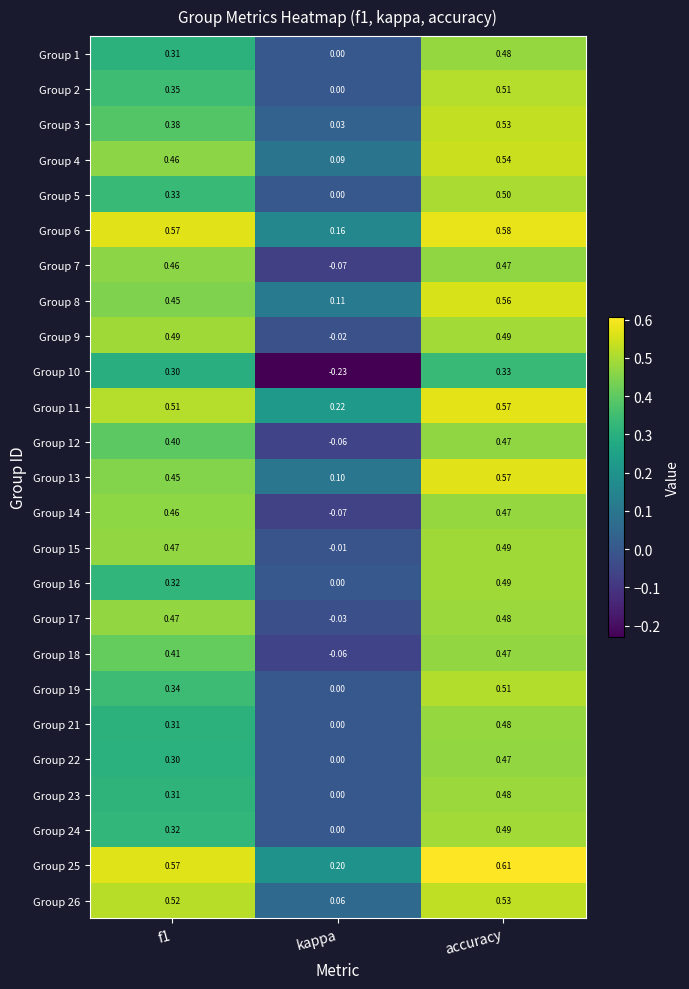

Is the value of Group 7 at kappa greater than the value of Group 12 at accuracy?

No